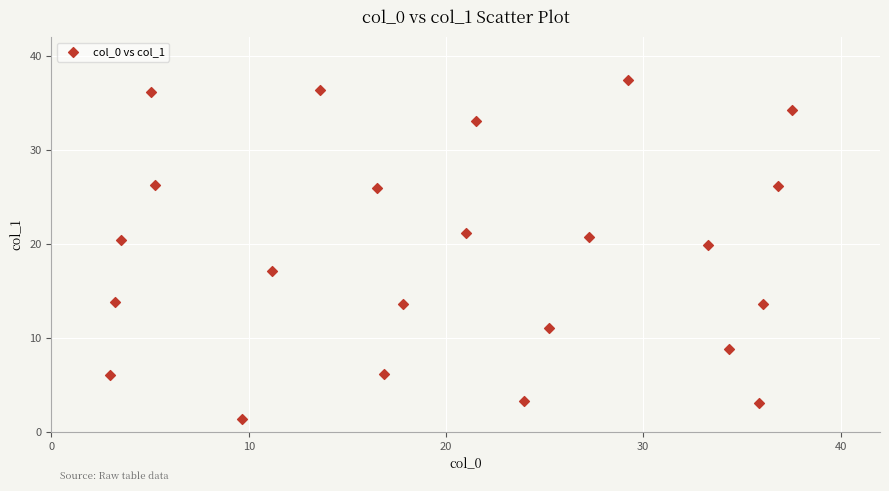

What is the range of X values (max minus min)?

34.5